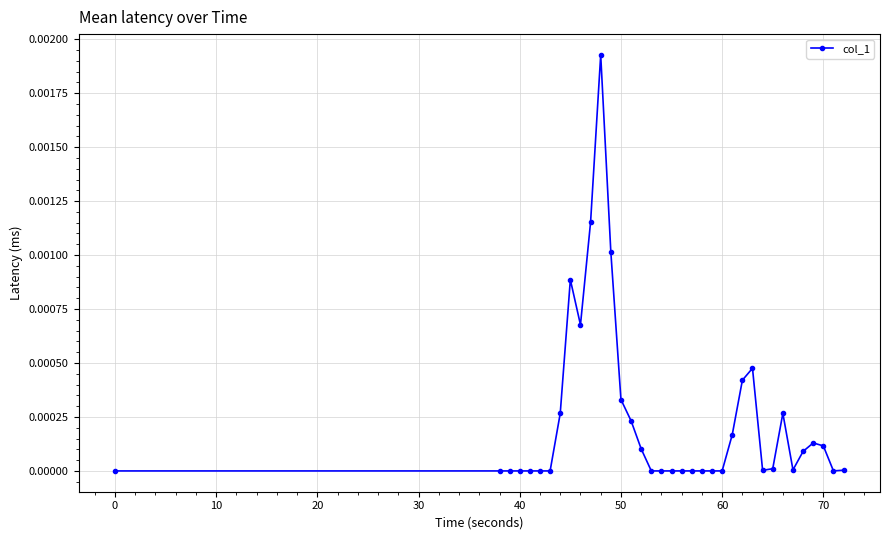

True or false: the data has more than 1 interior local peaks.

True